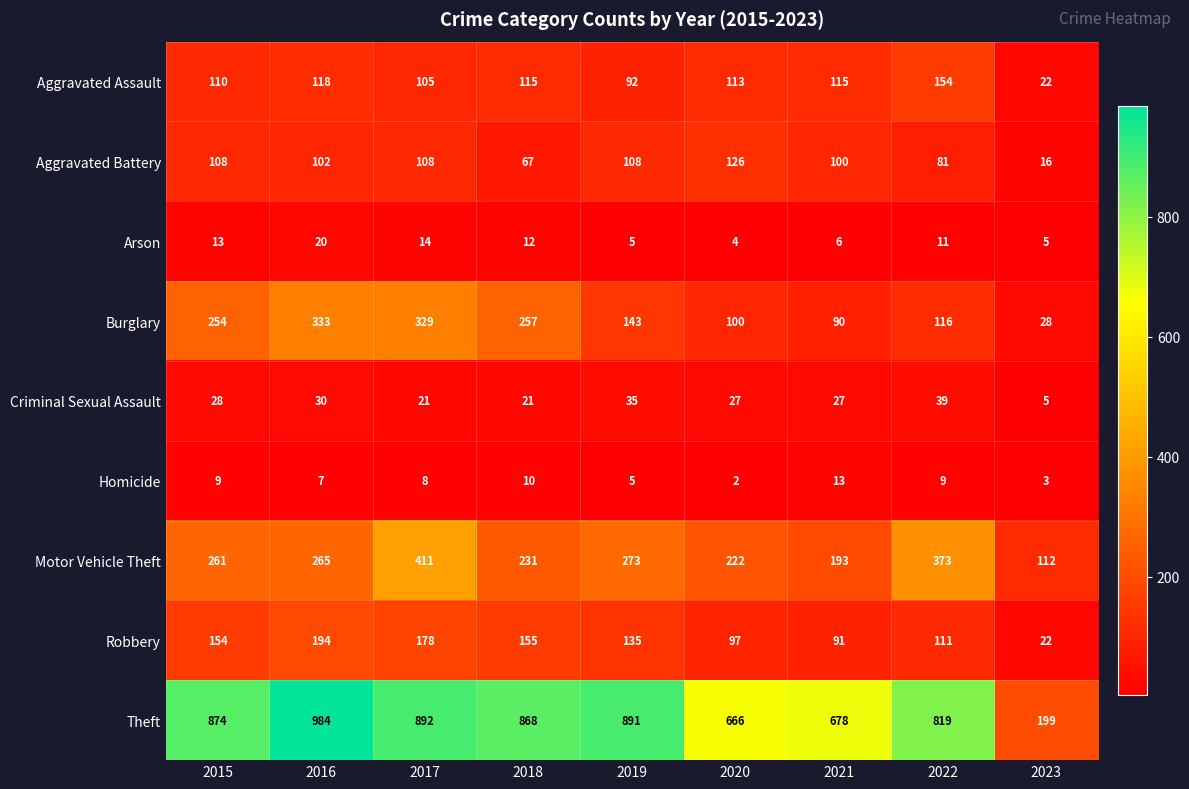

What is the spread (max minus min) of values at 2019?

886